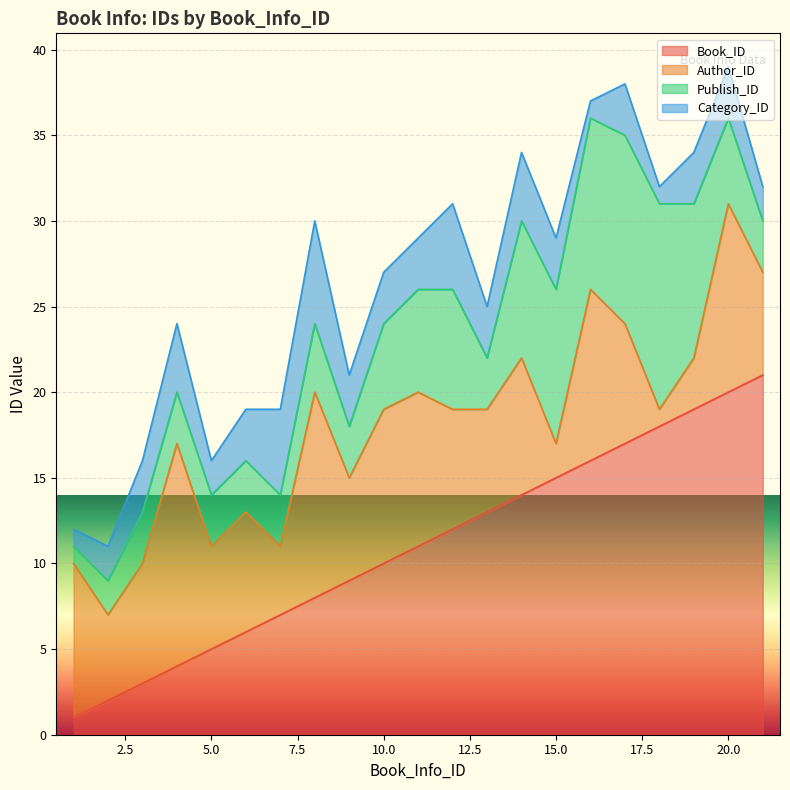

What is the value of the Book_ID point at the 8th from the left?

8